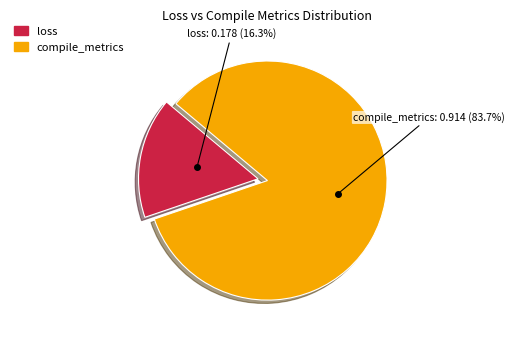

What is the largest slice in the pie chart?

compile_metrics